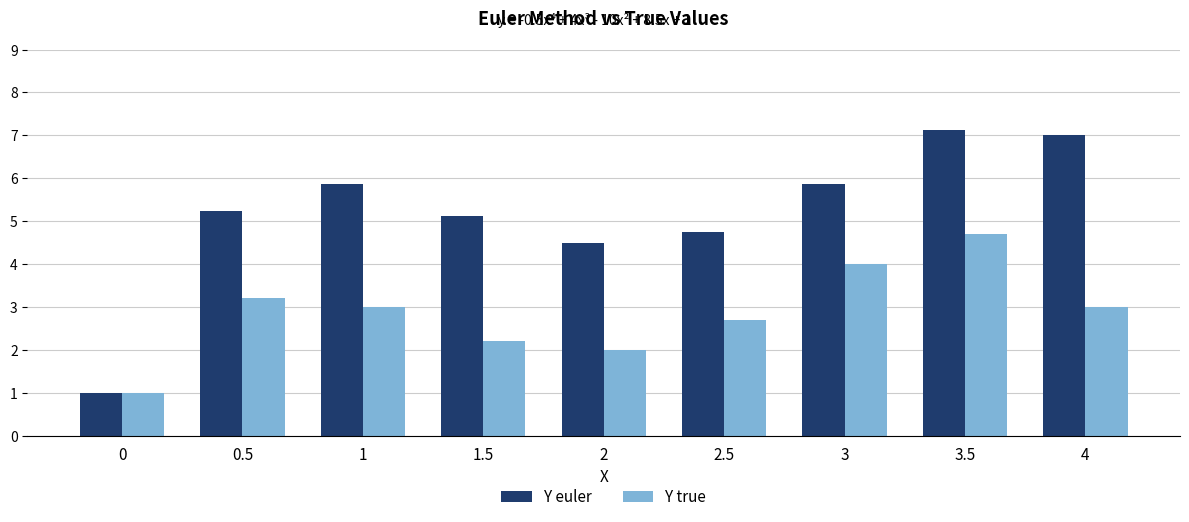

At how many categories does at least one series exceed 5?

6